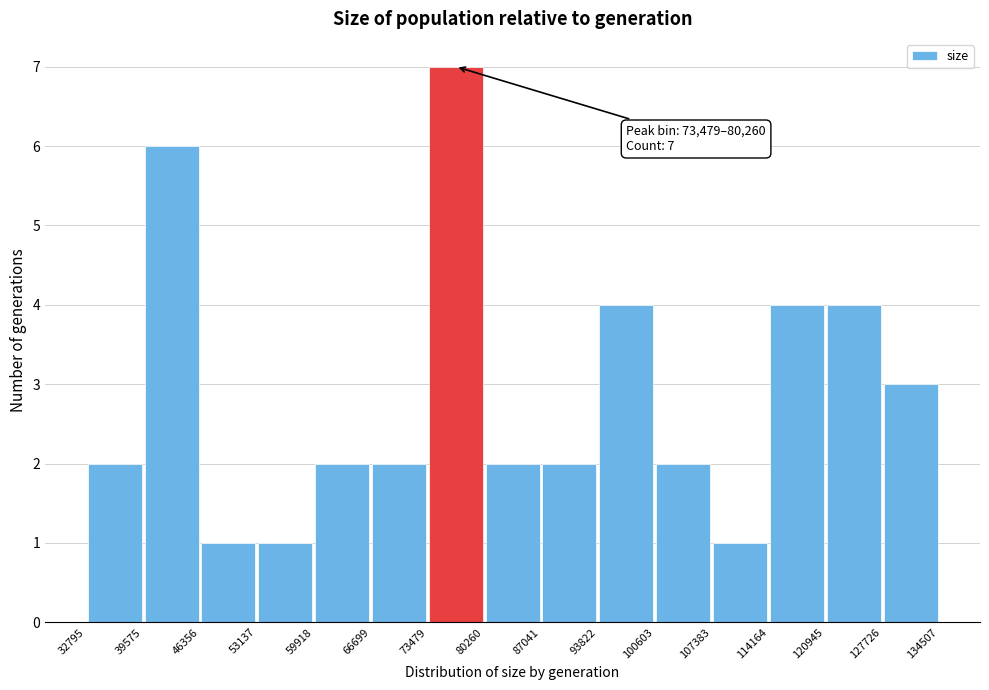

Which range on the x-axis has the tallest bar?

73479 to 80260